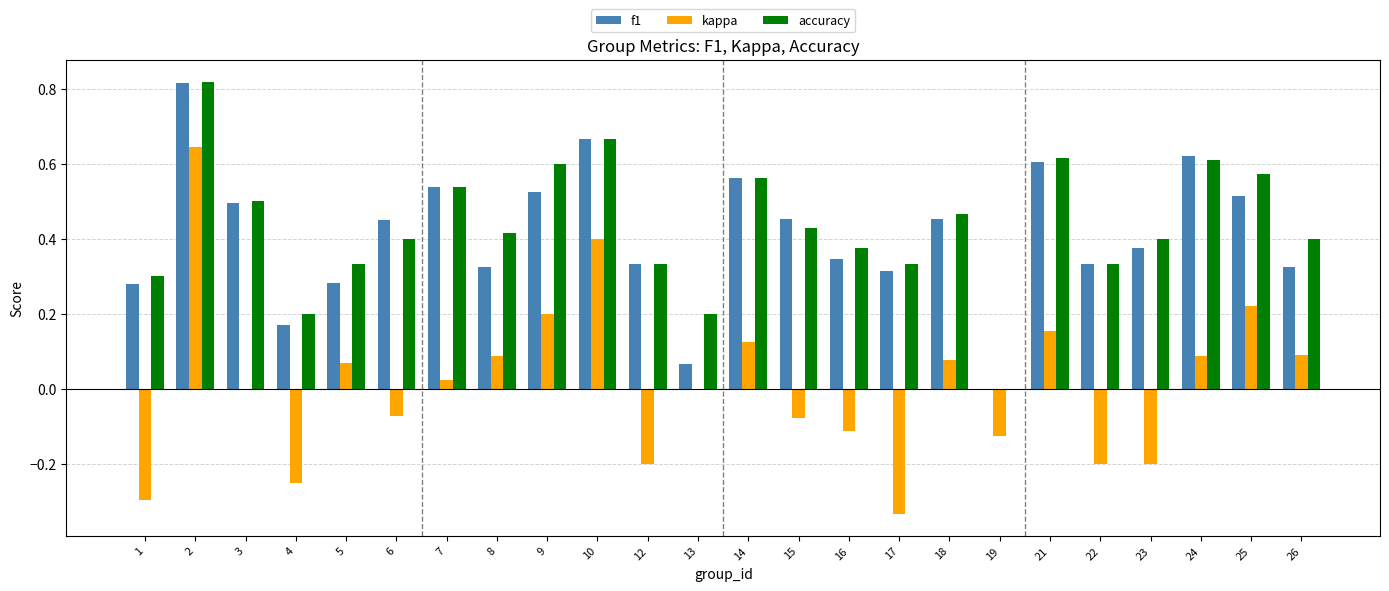

The value of accuracy at 24 is 0.4. True or false?

False